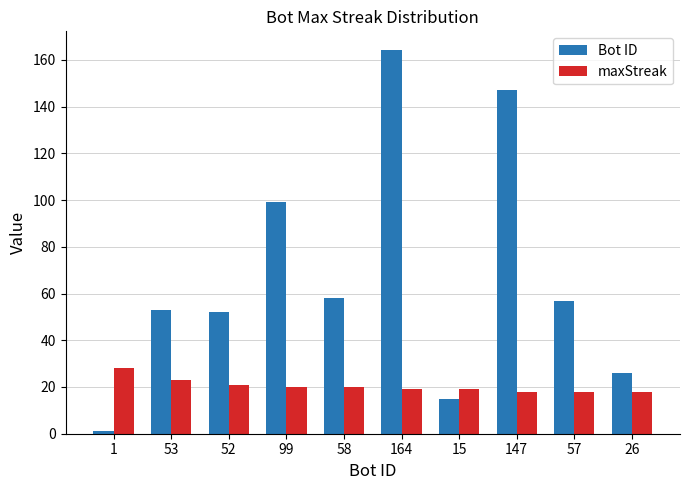

What is the value of the maxStreak bar at the 1st from the left?

28